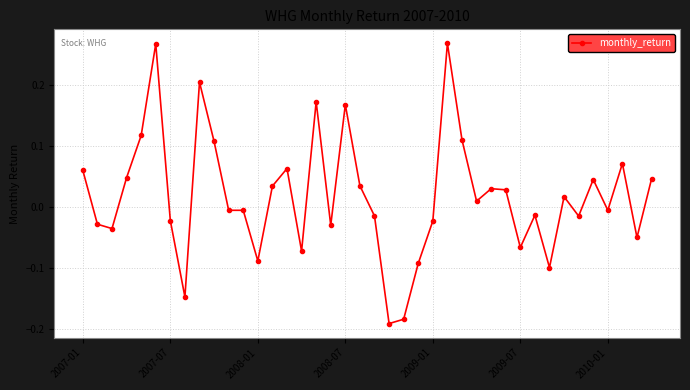

What is the difference between the second highest and second lowest values?

0.5